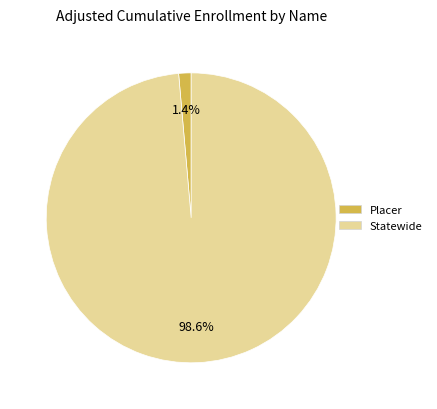

What percentage is the Statewide slice, to the nearest percent?

99%